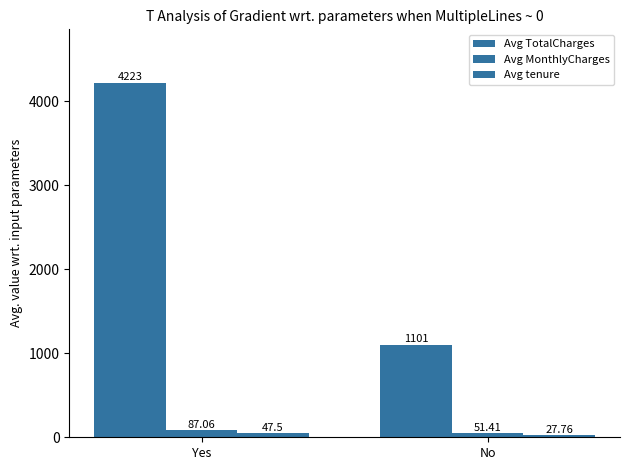

How many values in the Avg TotalCharges series exceed 4222?

1